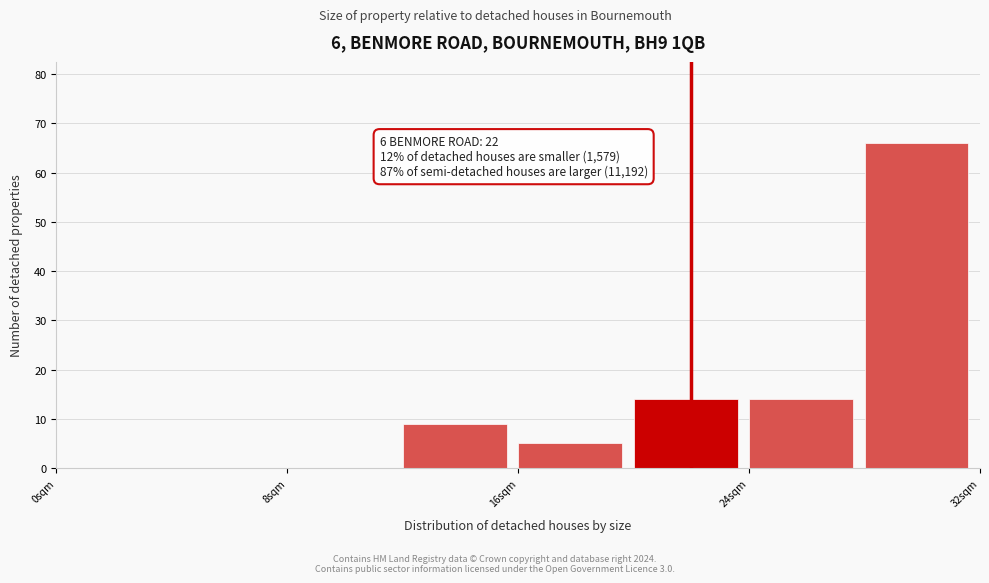

Over which range of the x-axis is the bar tallest?

28 to 32